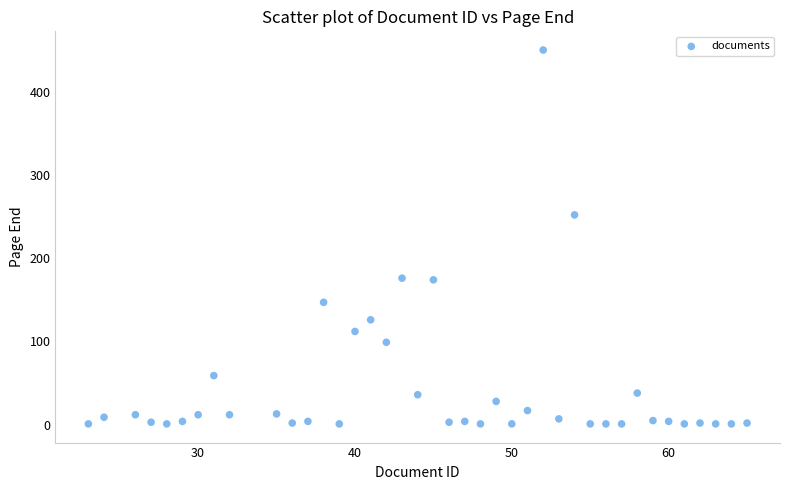

What is the range of X values (max minus min)?

42